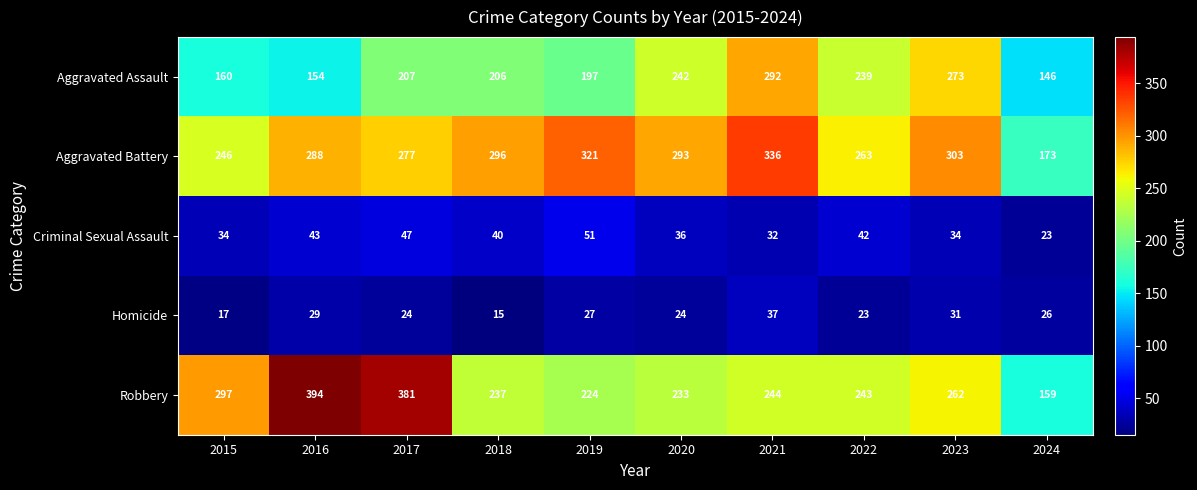

Where is Robbery nearest to the value 276?

2023